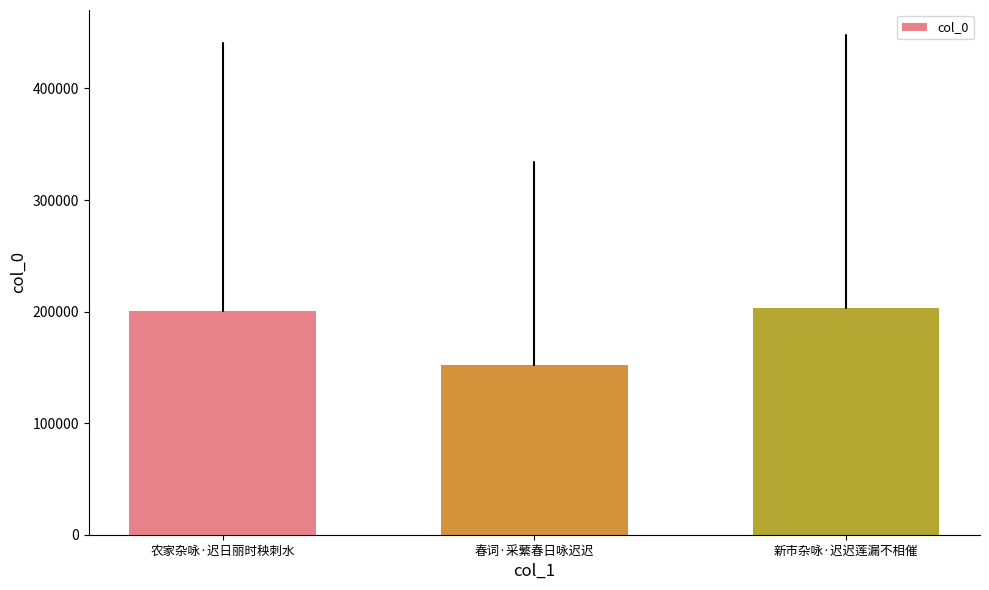

What is the smallest value displayed?

151802